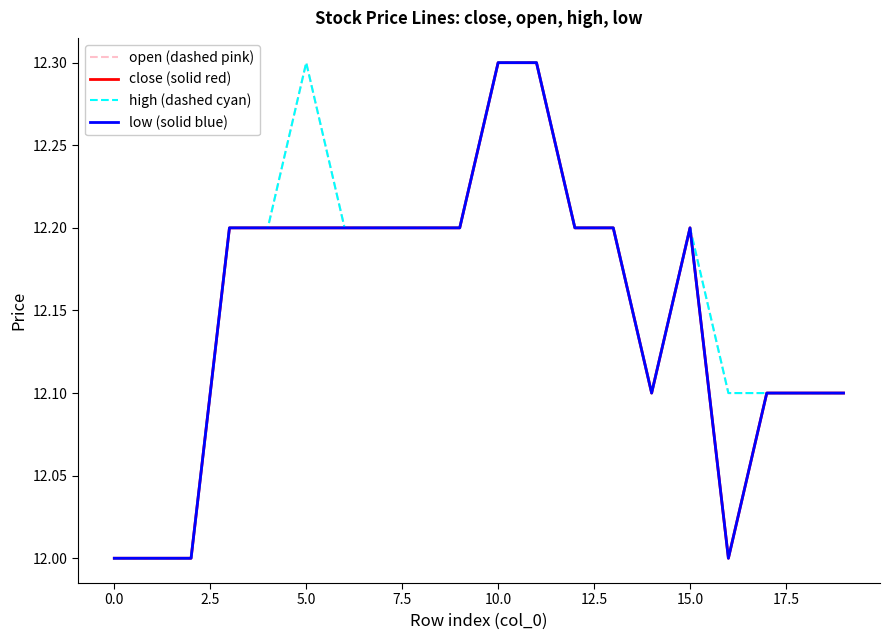

What is the sum of all close (solid red) values?

243.0